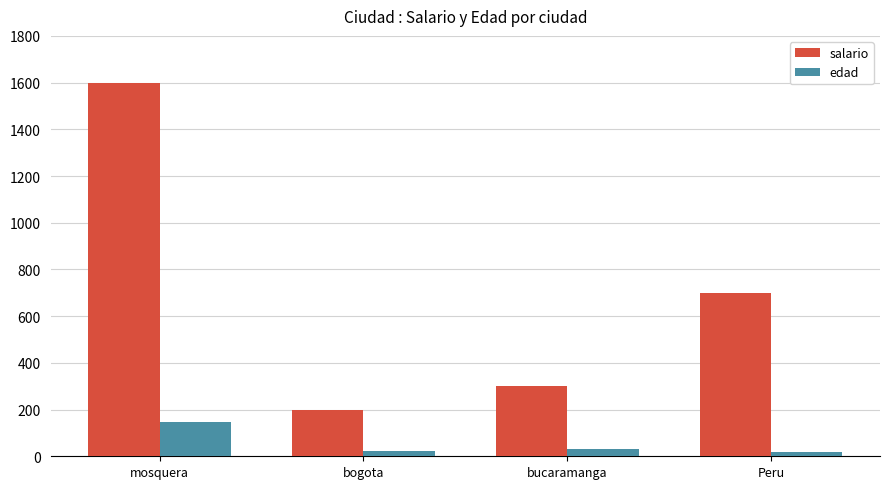

At bucaramanga, list the series in order from smallest to largest.

edad, salario